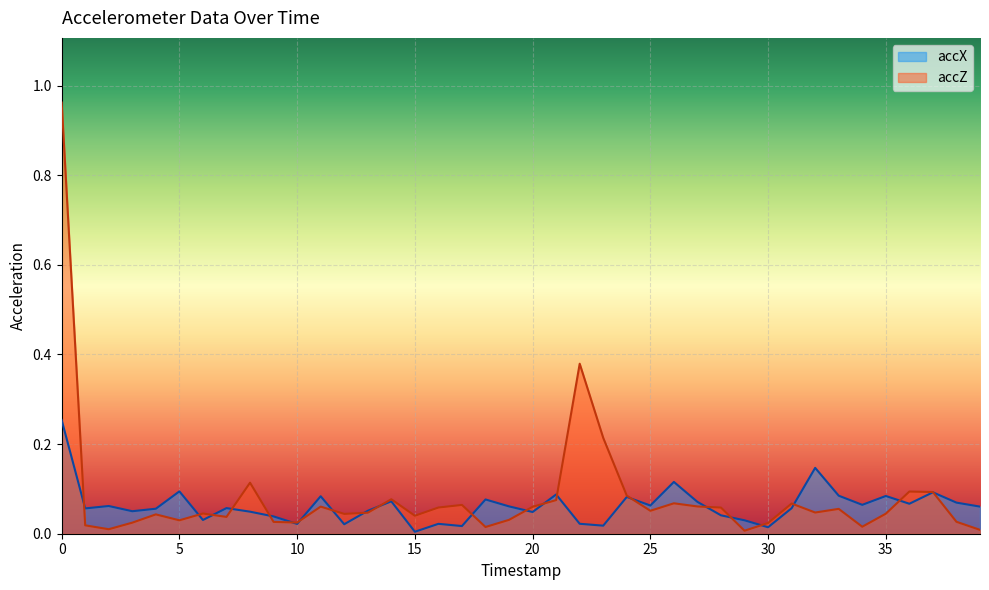

The accX series shows 0.1 at 1. True or false?

True